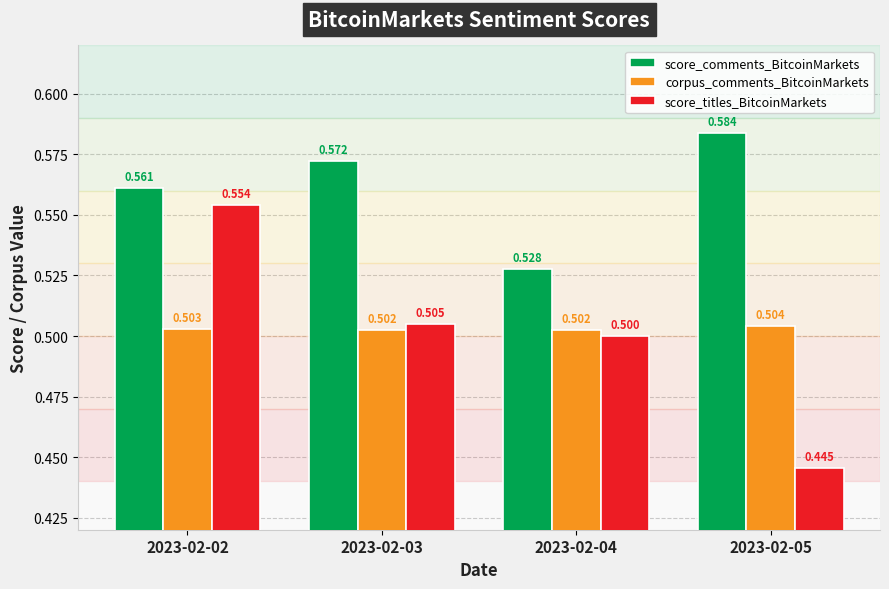

What is the sum of the score_comments_BitcoinMarkets values at 2023-02-05 and 2023-02-02?

1.1